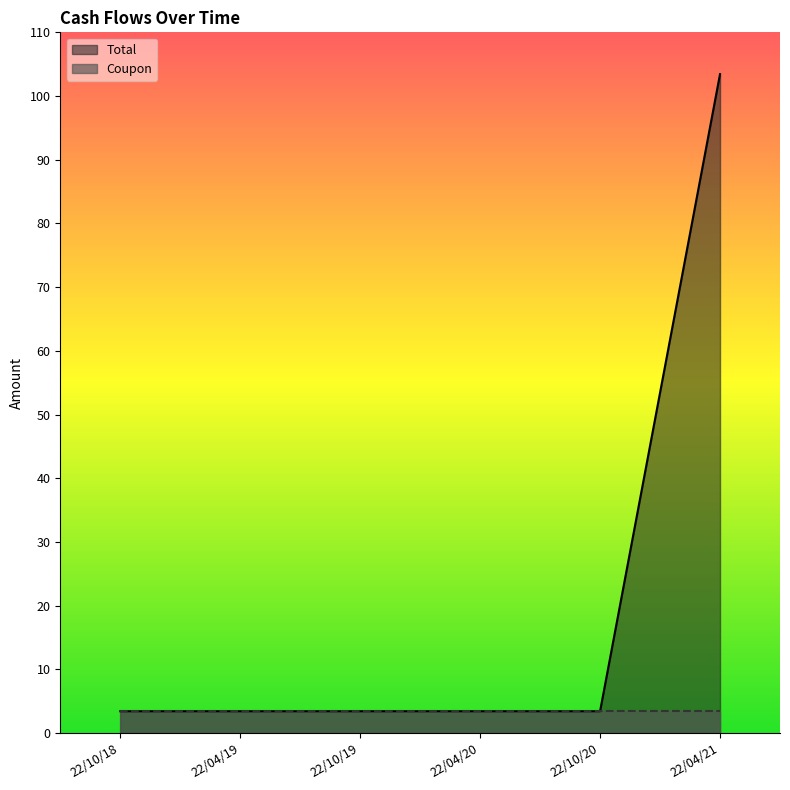

Reading left to right, extract all data points from this chart.

3.4	3.4	3.4	3.4	3.4	103.4